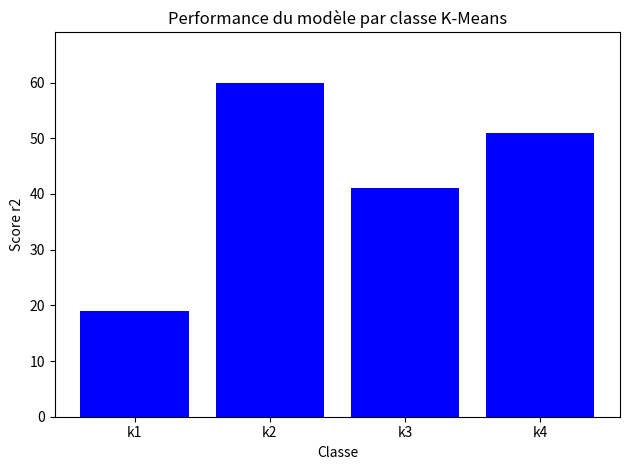

What is the difference between the maximum and second lowest values?

19